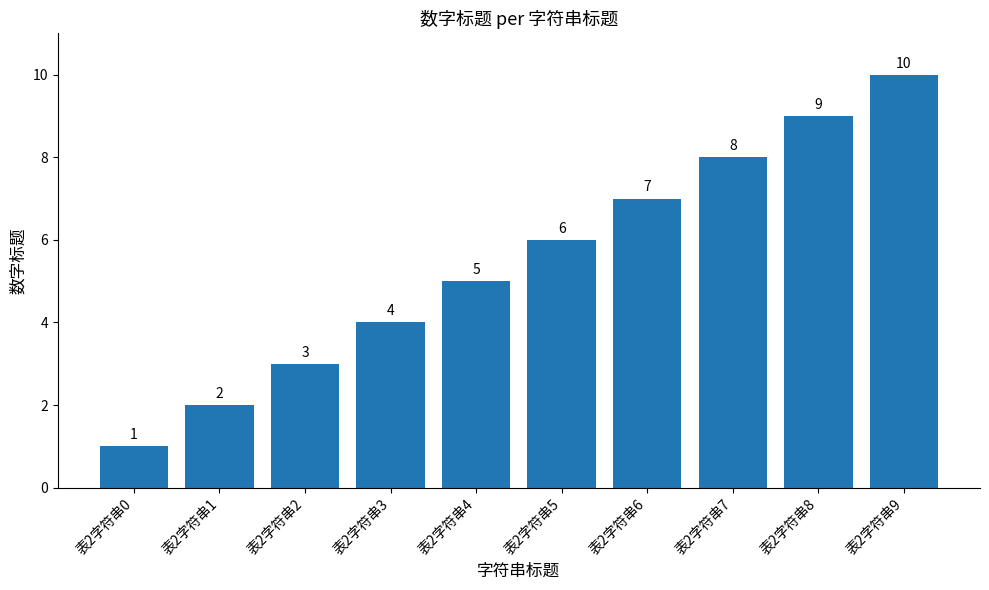

Does the chart contain stacked bars?

No